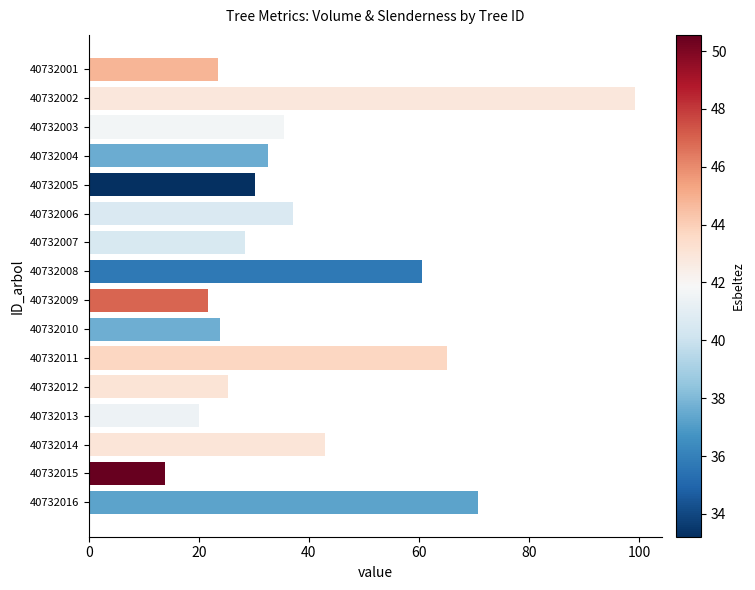

What is the average value?

39.4